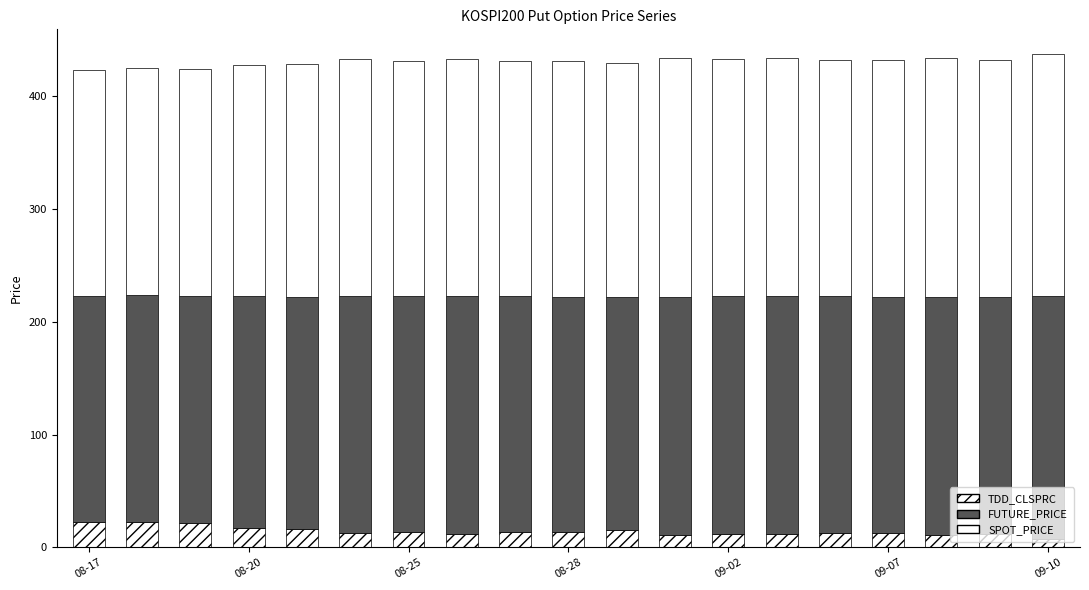

Which series has the largest range (max minus min)?

TDD_CLSPRC